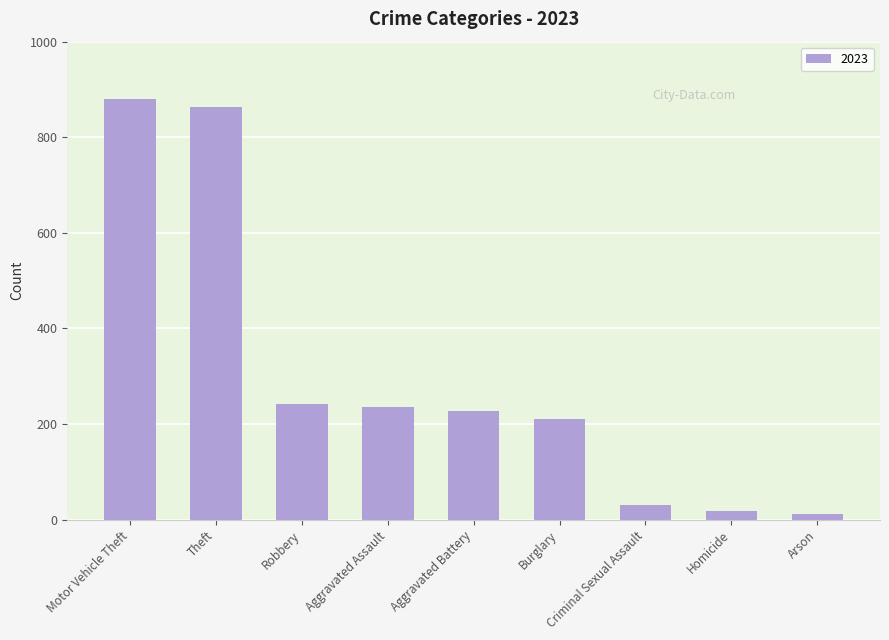

Approximately how many times larger is the value at Aggravated Assault compared to Homicide?

12.4